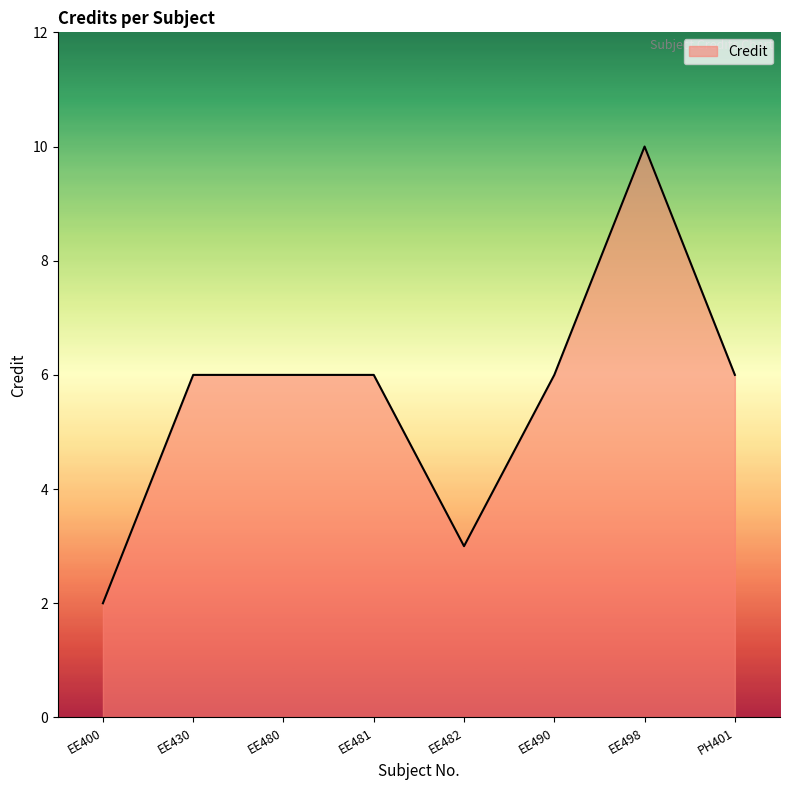

Count the number of data series in this chart.

1